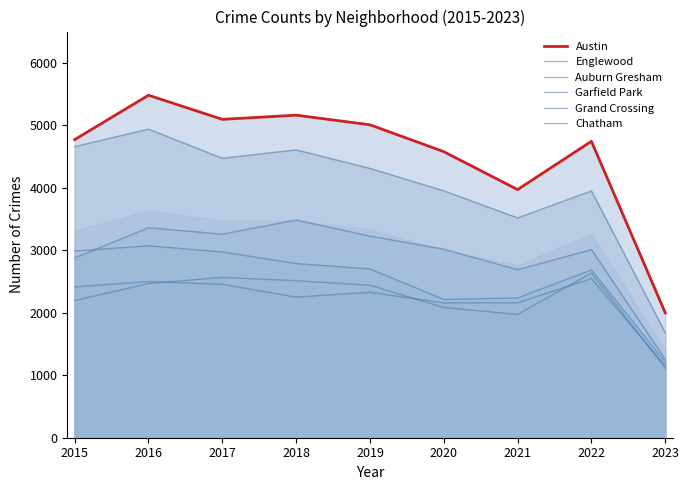

At which label is Austin closest to 3740?

2021